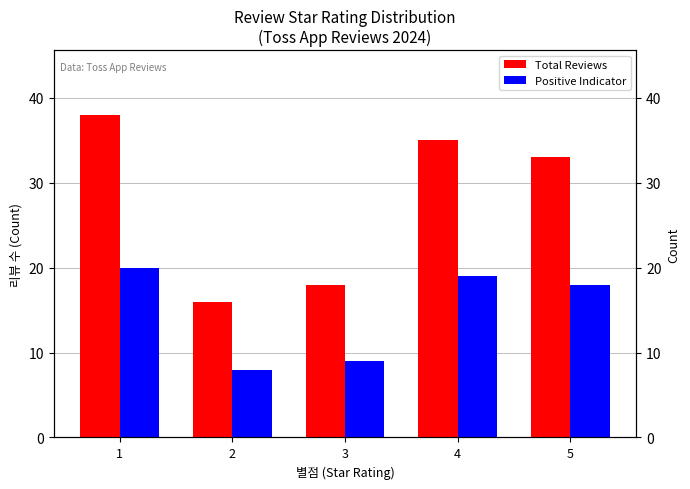

Which series has the largest range (max minus min)?

Total Reviews